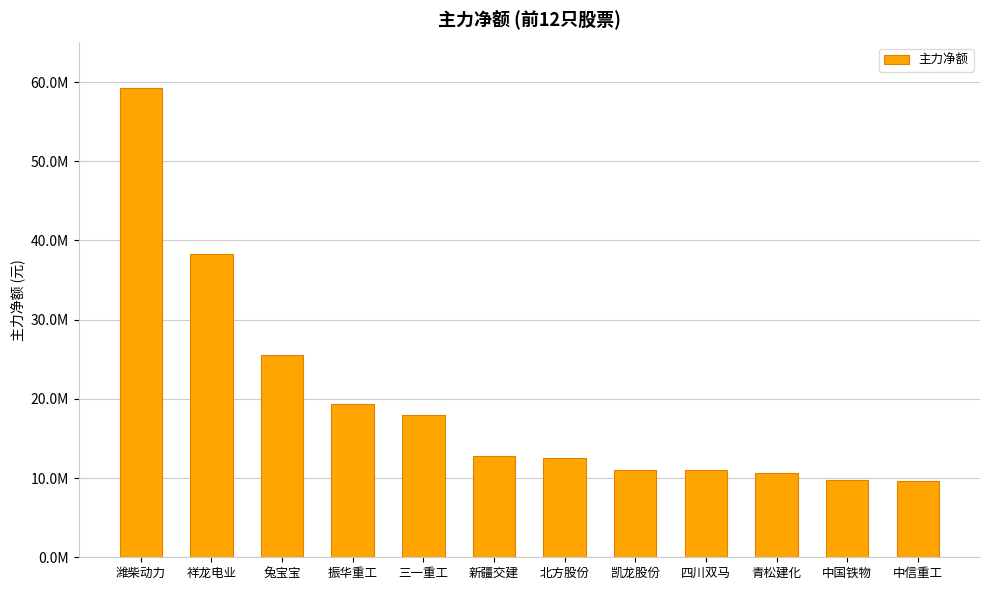

True or false: the data shows 22670073 at 新疆交建.

False